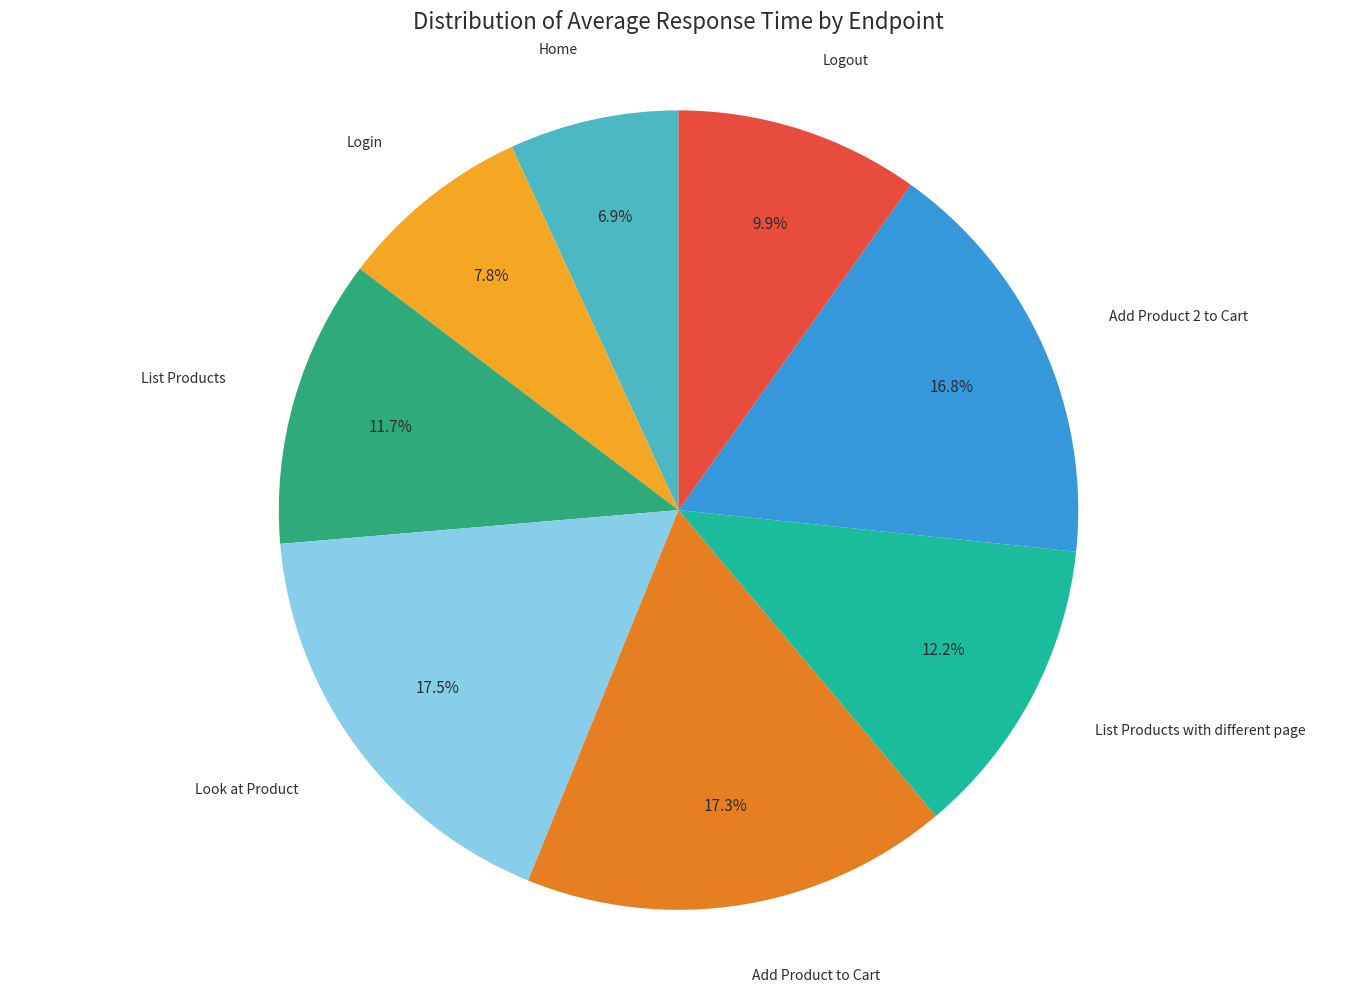

Is there a majority slice in this chart?

No